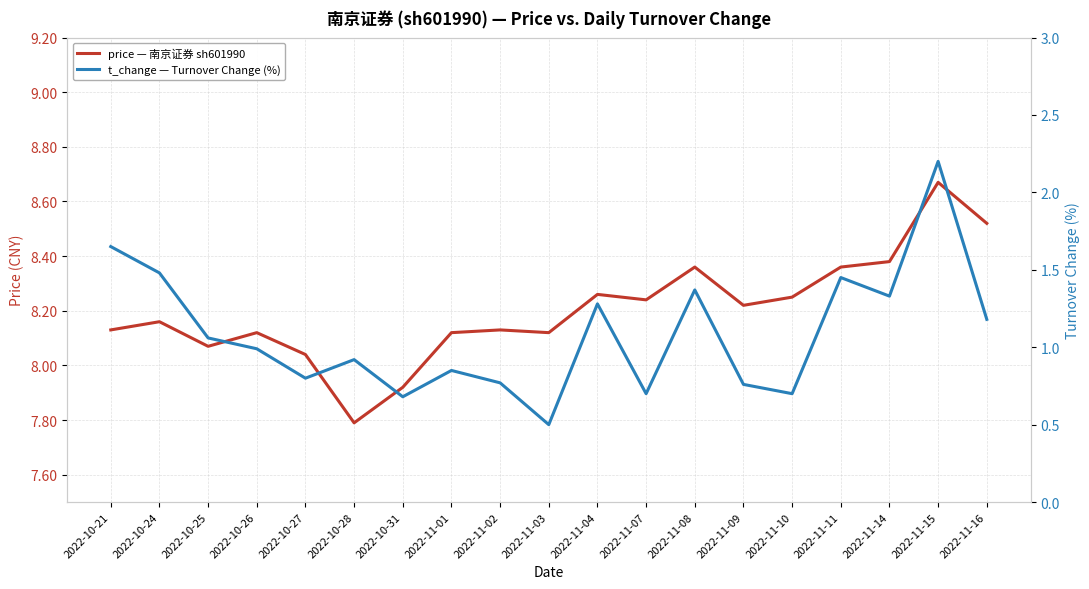

What are all the series names shown in the legend?

price — 南京证券 sh601990, t_change — Turnover Change (%)